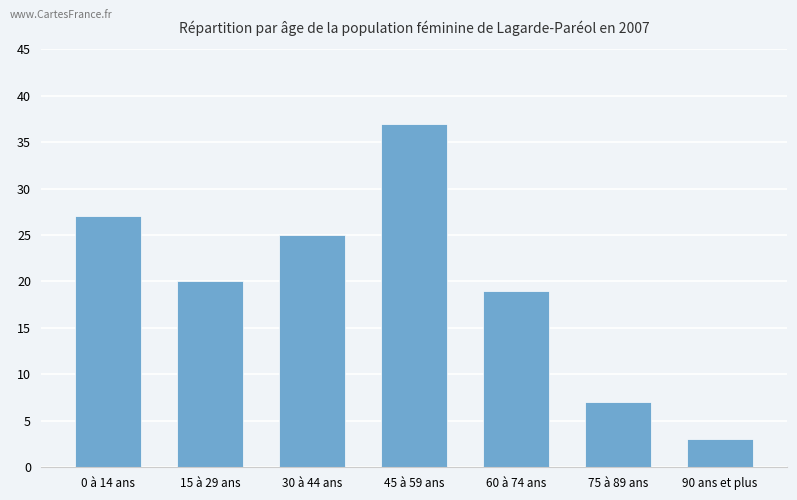

Read the value at 90 ans et plus, to the nearest 5.

5